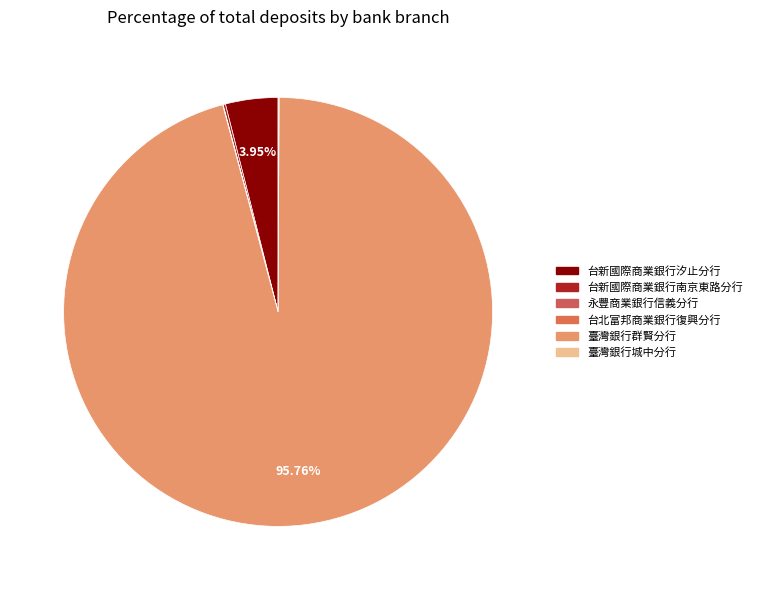

To the nearest percent, what is the average slice percentage?

17%